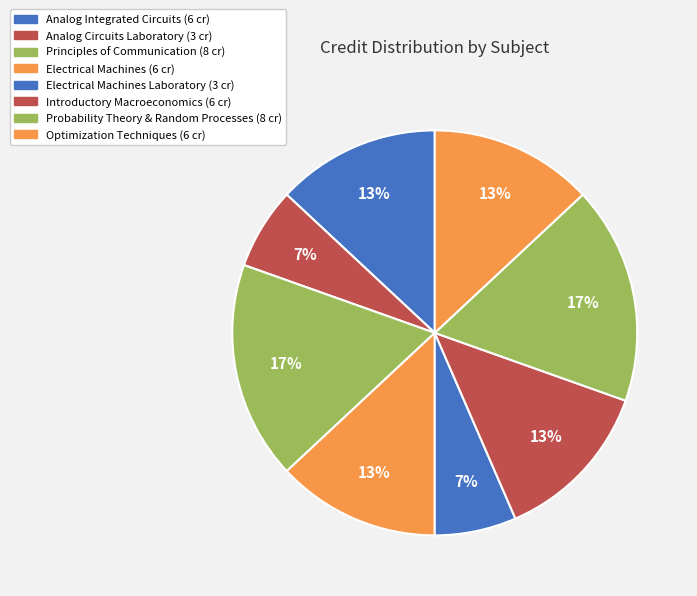

Which slice is the largest?

Principles of Communication